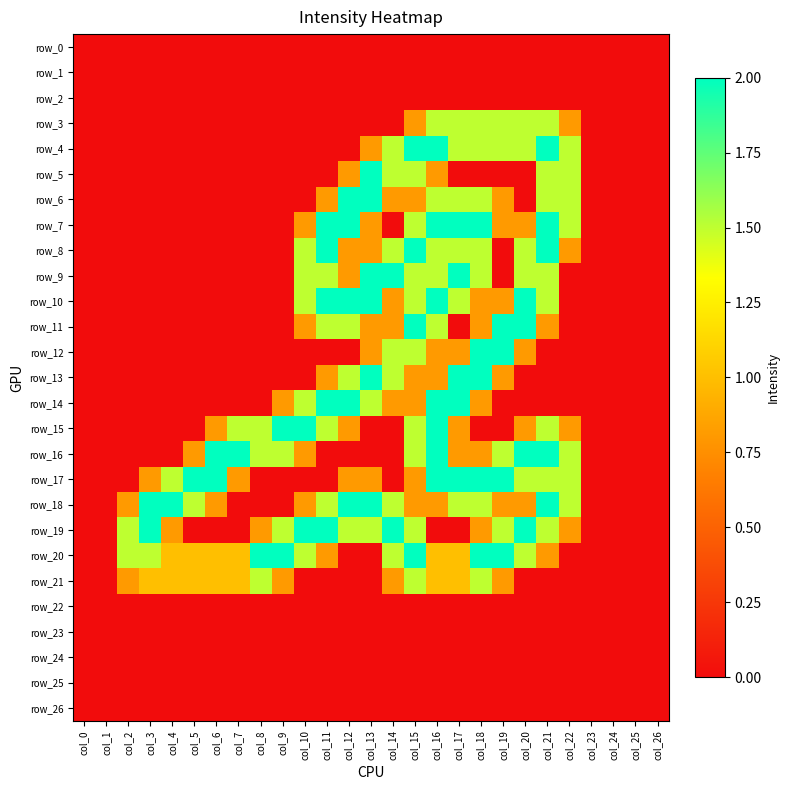

Count the number of data series in this chart.

27